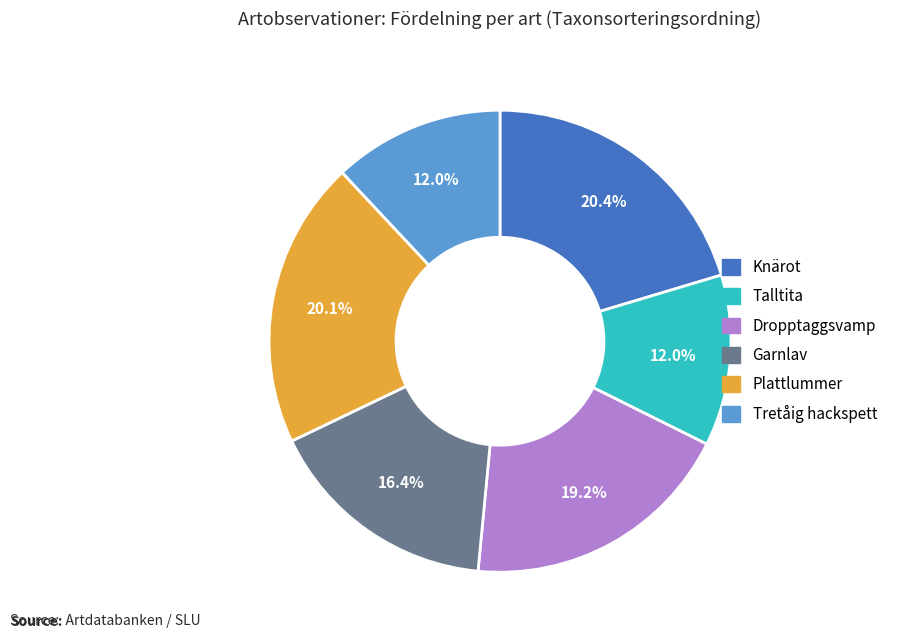

Is it true that Tretåig hackspett is 1% of the pie?

False